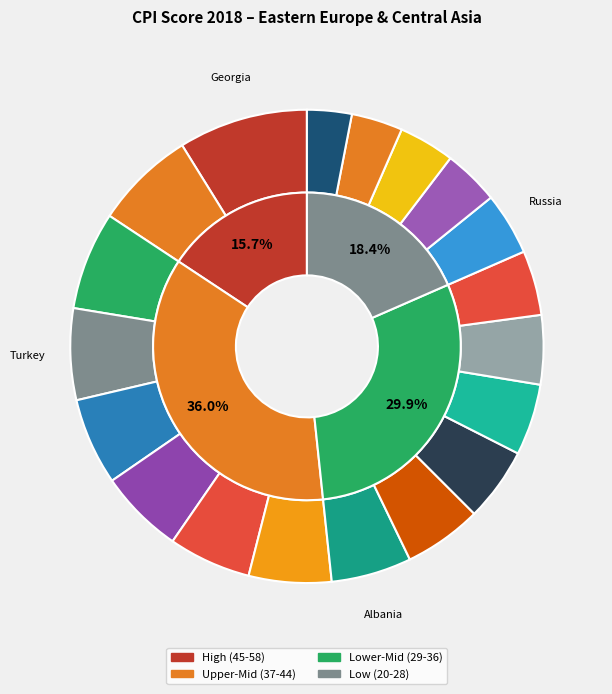

Count the number of slices in the pie.

19